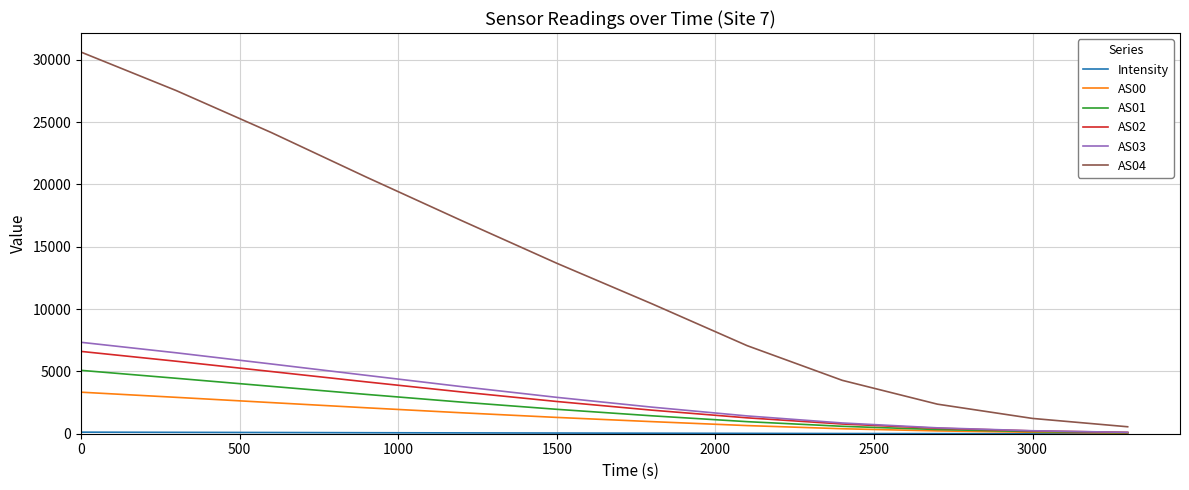

At how many categories does at least one series exceed 18012?

4